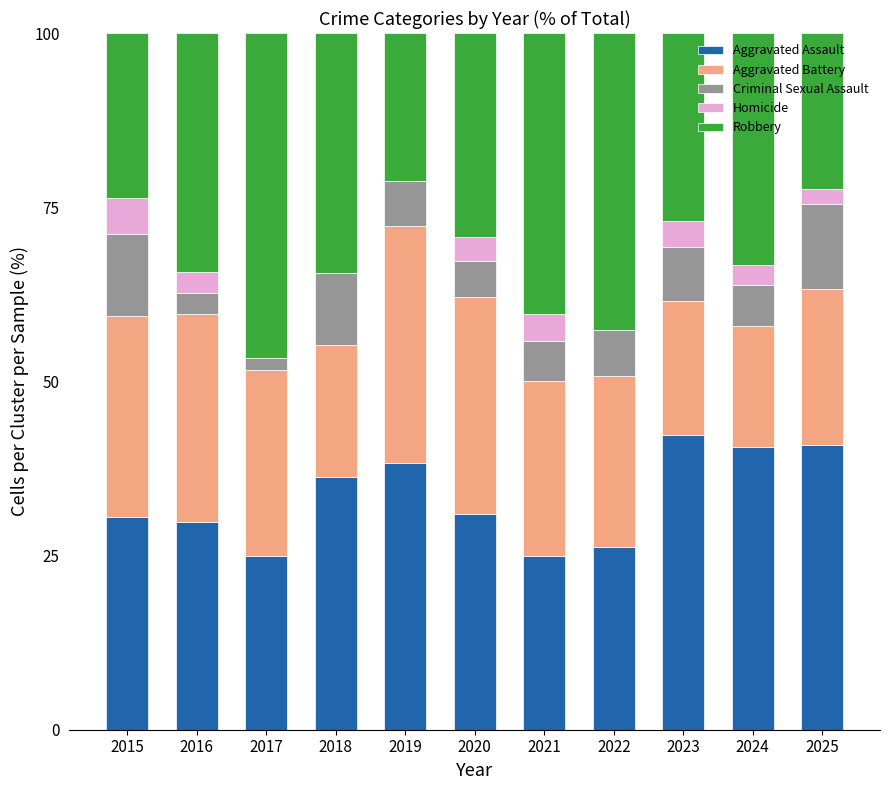

True or false: Aggravated Assault has a value of 31.0 at 2020.

True